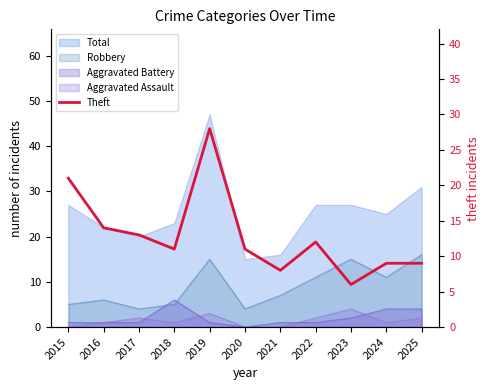

Approximately how many times larger is the value at 2022 compared to 2018?

1.1